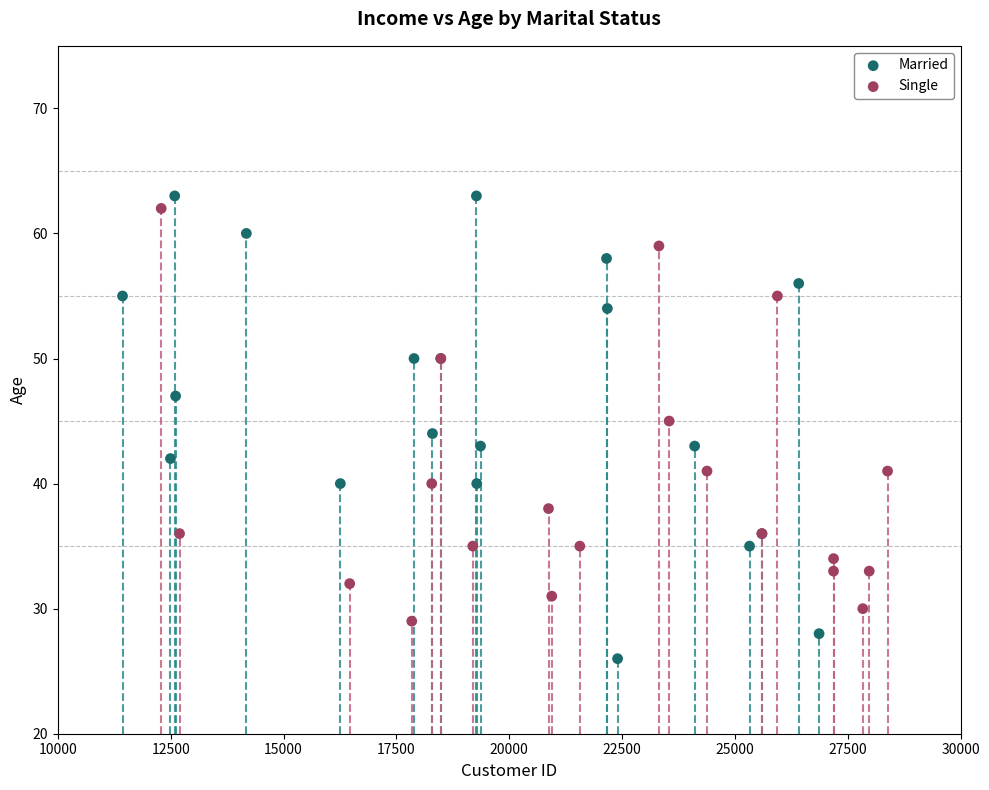

Which series contains the lowest Y value?

Married